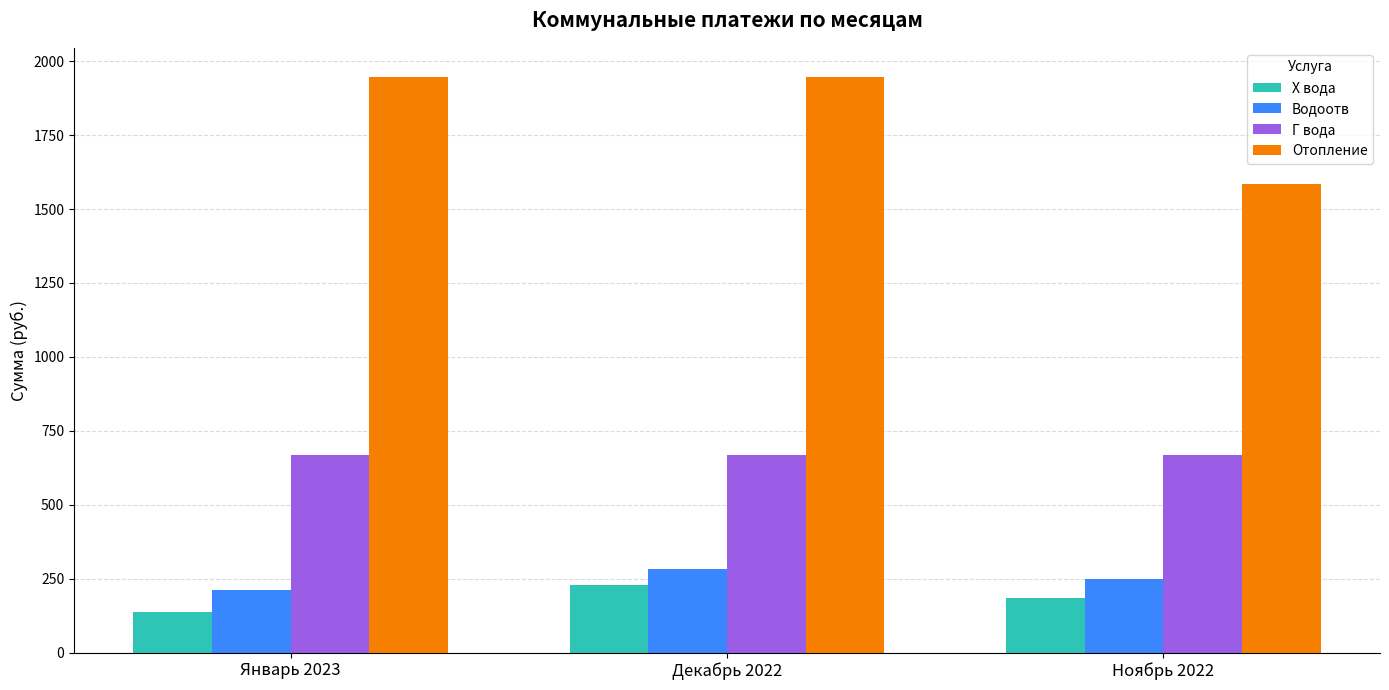

List the series in order of their peak value, lowest first.

Х вода, Водоотв, Г вода, Отопление